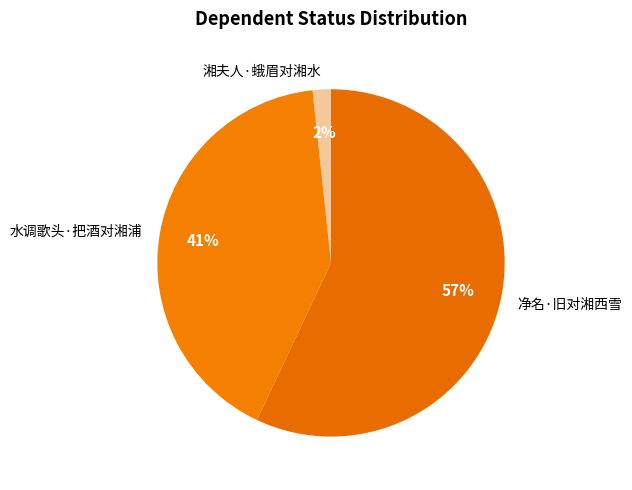

Count the number of slices in the pie.

3